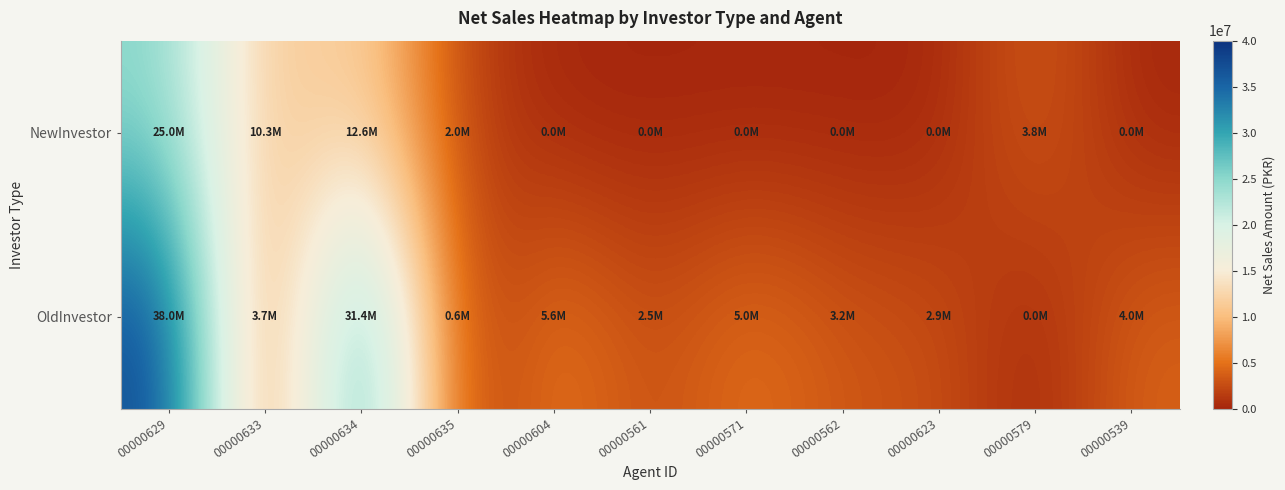

How many categories are shown in the chart?

11